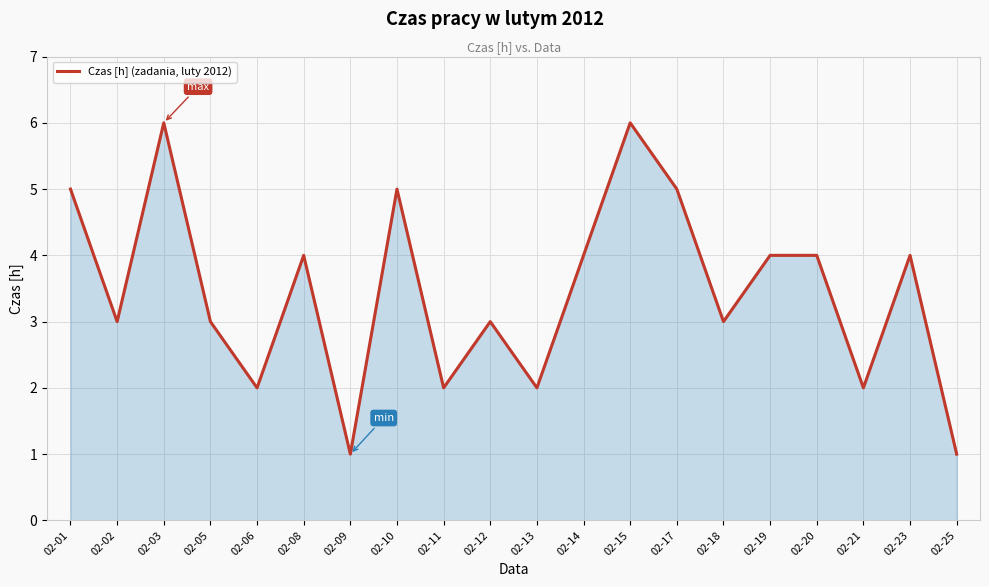

What is the ratio of the value at 02-18 to the value at 02-19?

0.8